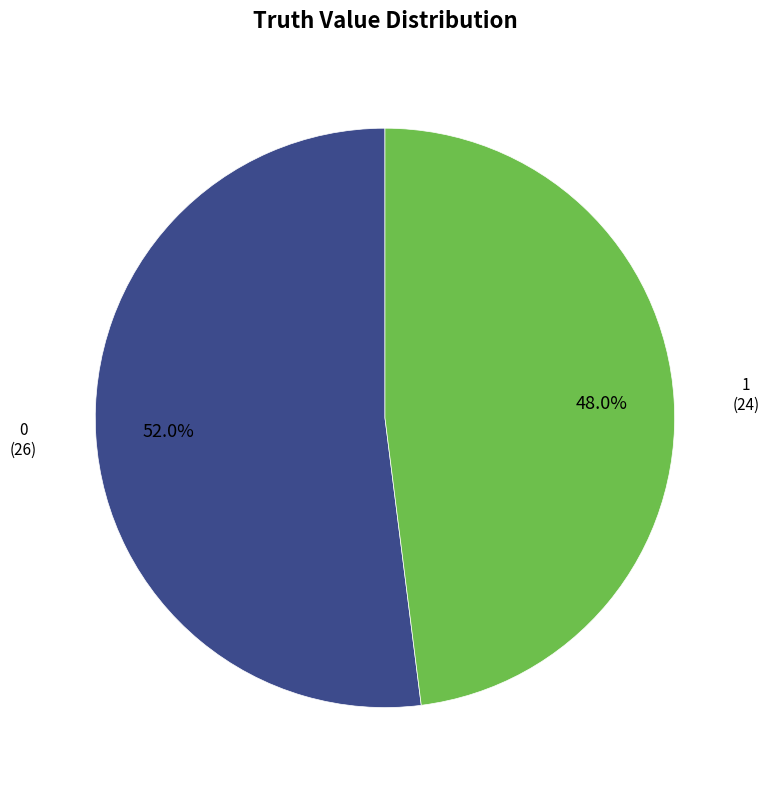

True or false: 1 accounts for 54% of the total.

False